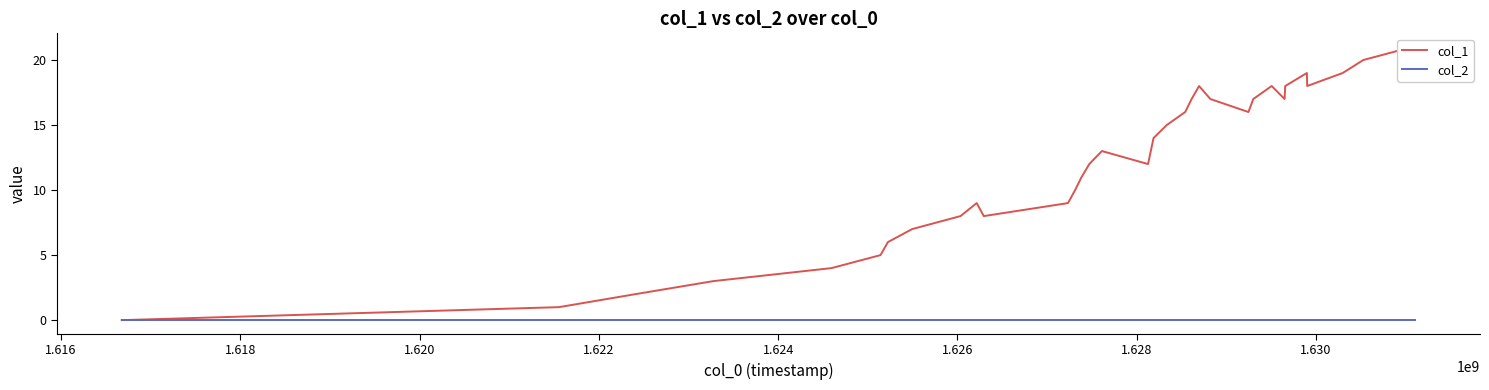

Rank the series by their average value, from lowest to highest.

col_2, col_1